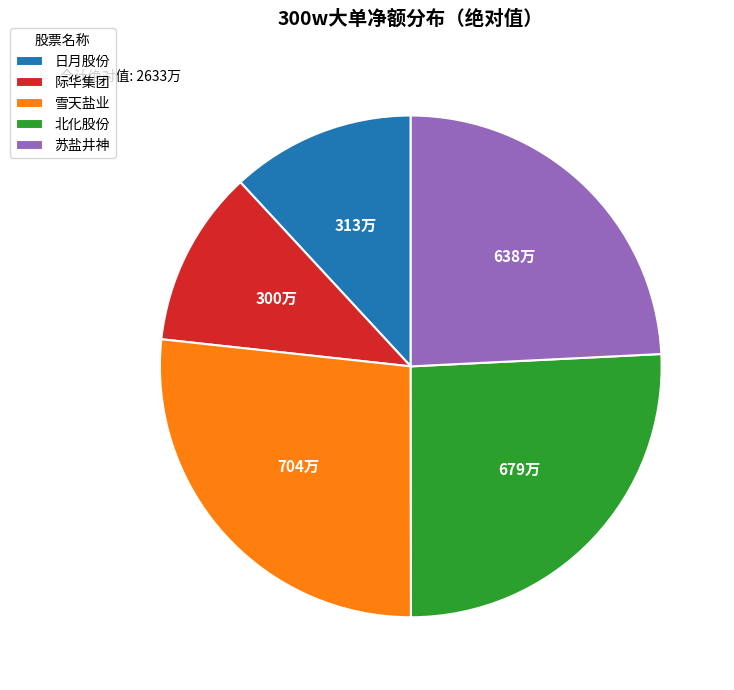

Is there a majority slice in this chart?

No